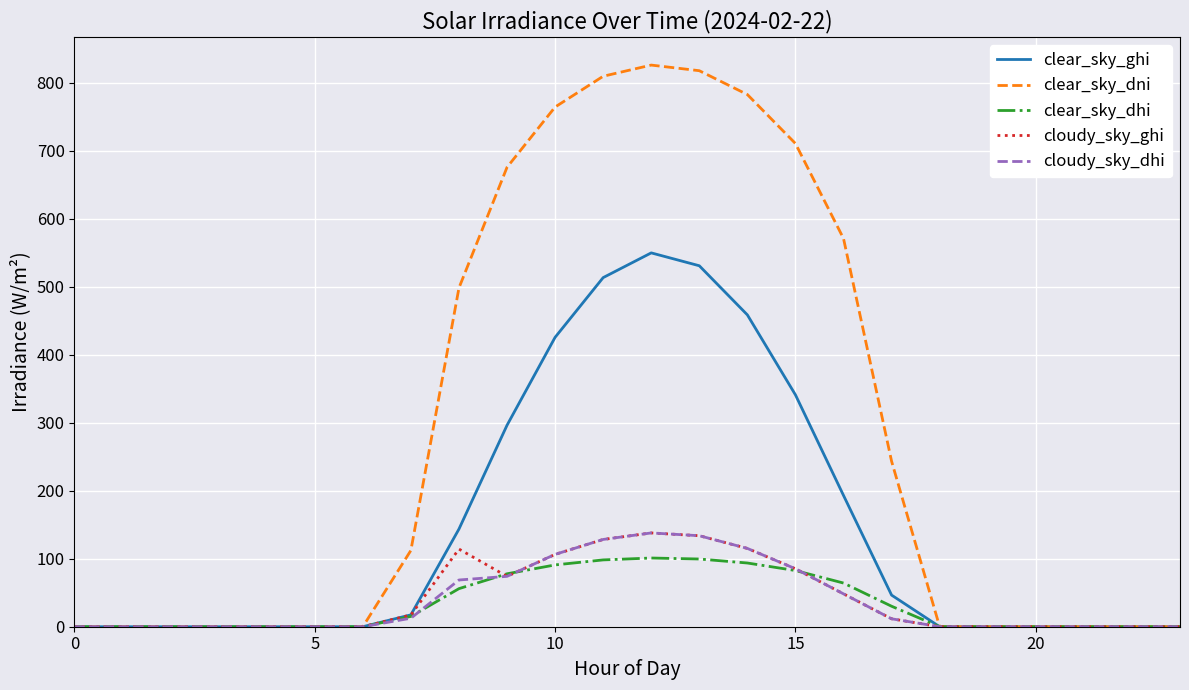

What is the maximum value for cloudy_sky_ghi?

137.9